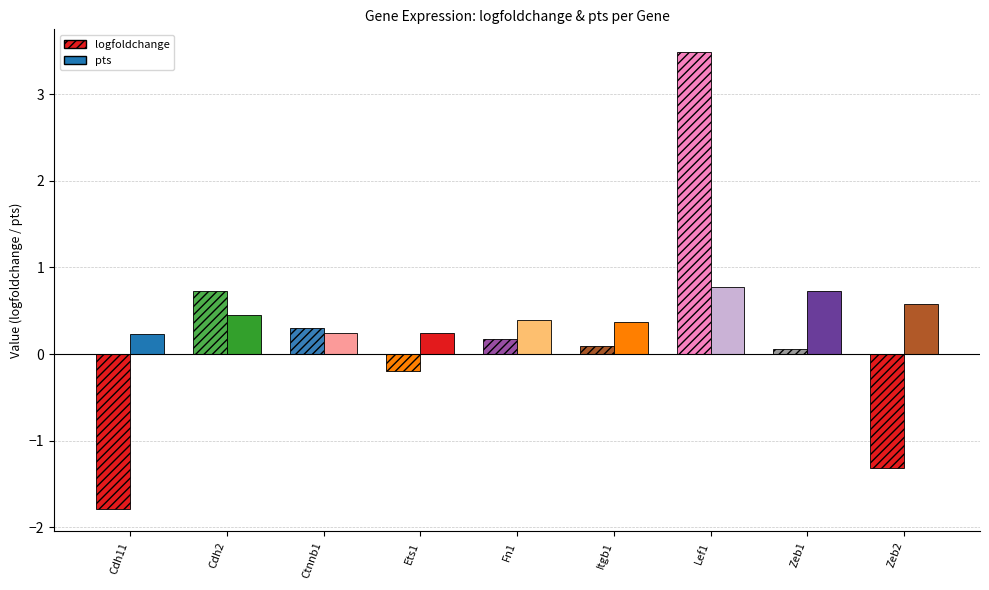

What is the total value across all series at Ets1?

0.1